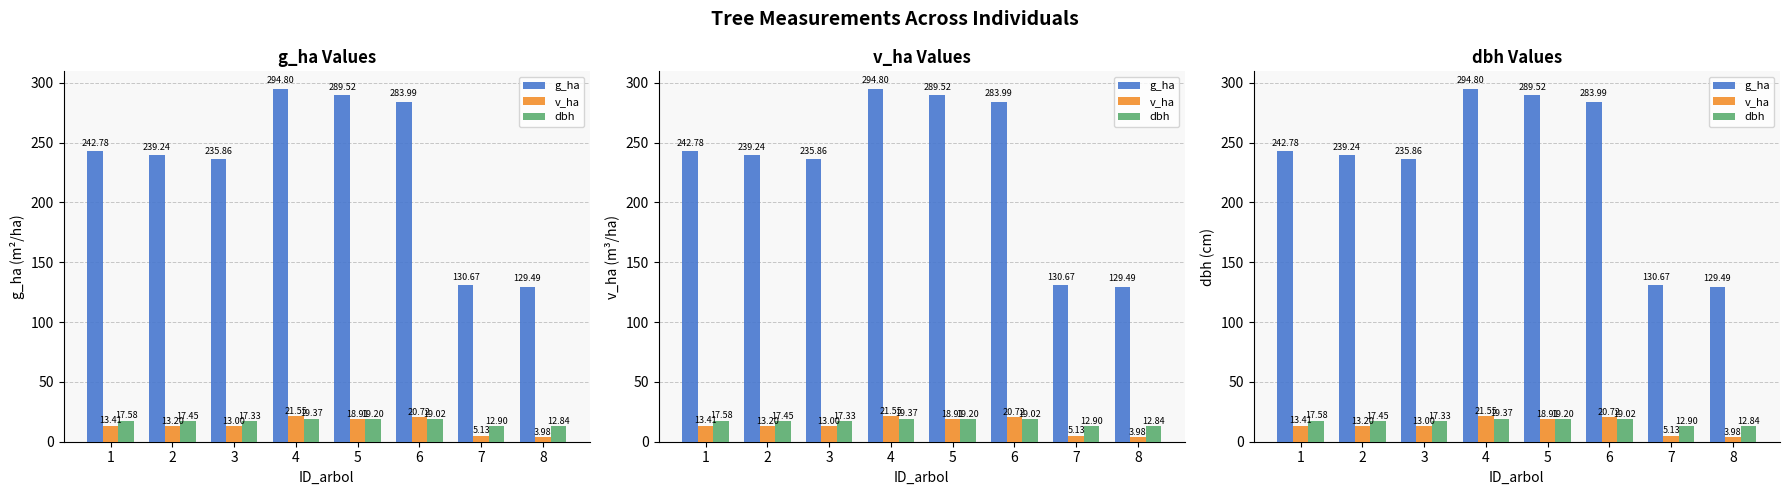

At how many categories does at least one series exceed 187?

6